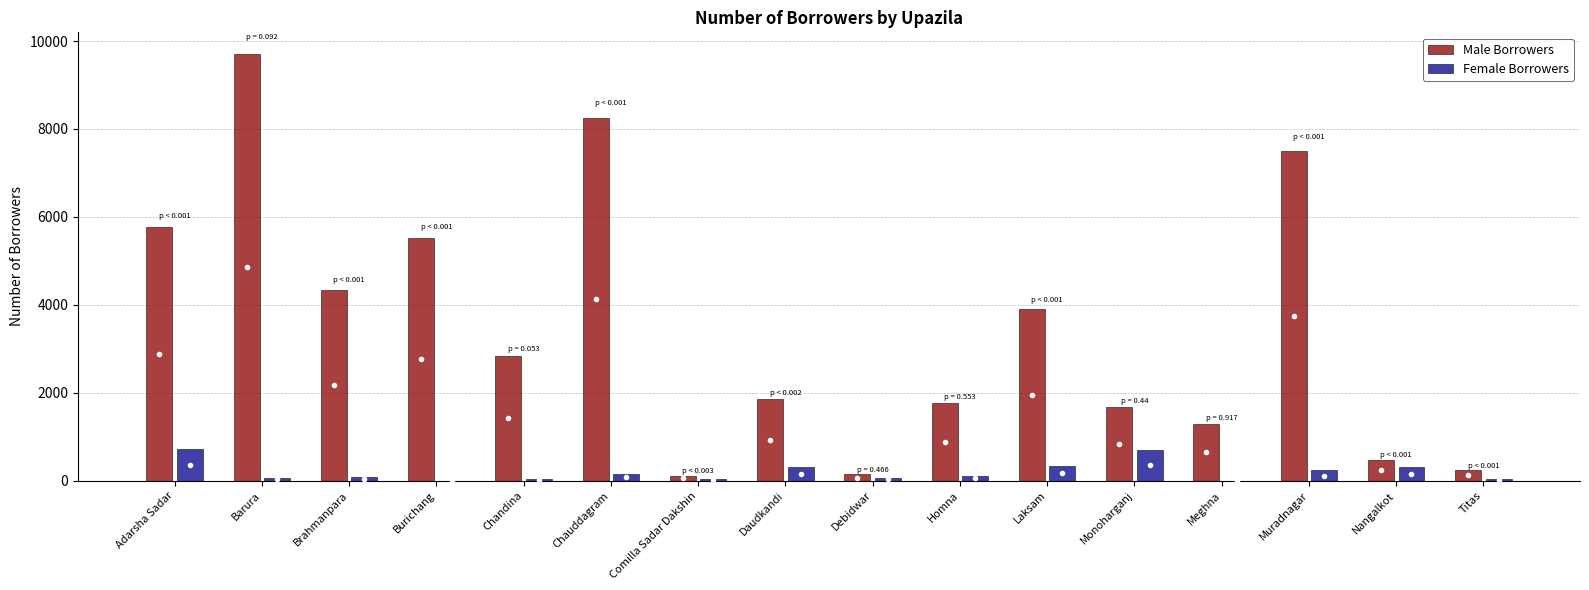

Does the chart contain stacked bars?

No